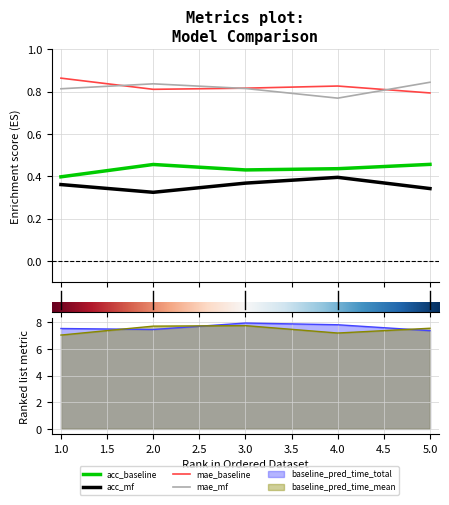

The mae_baseline series shows 0.5 at 2. True or false?

False